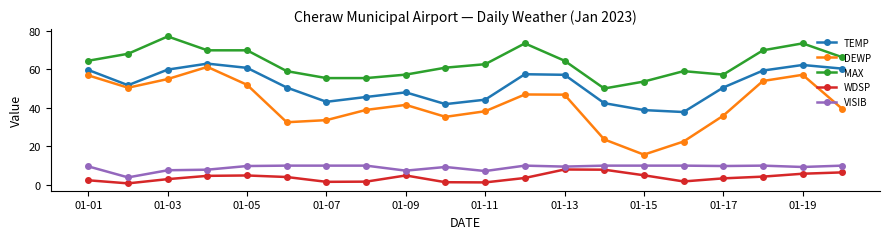

At how many categories does at least one series exceed 26?

20